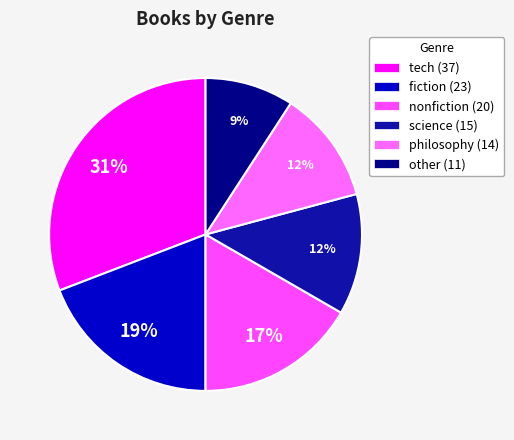

The tech slice represents 37% of the pie. True or false?

False